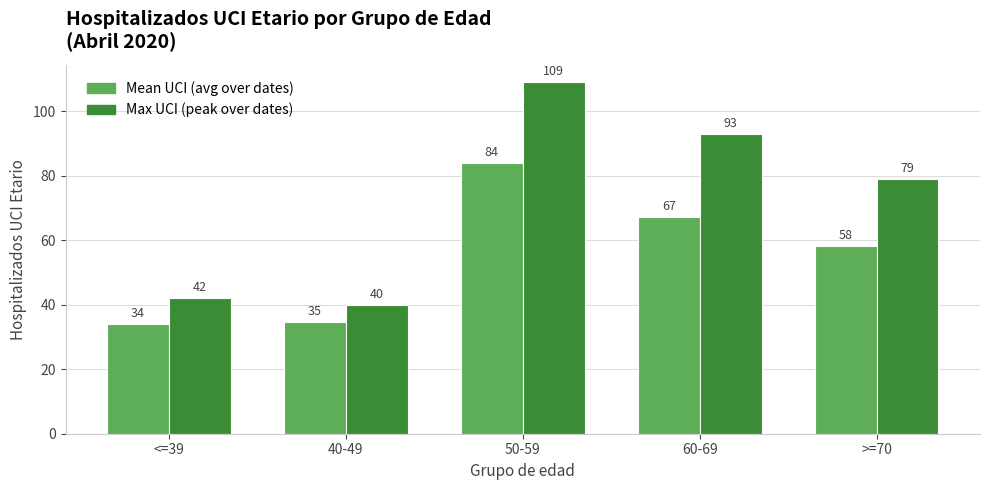

At which label is Max UCI (peak over dates) closest to 74?

>=70